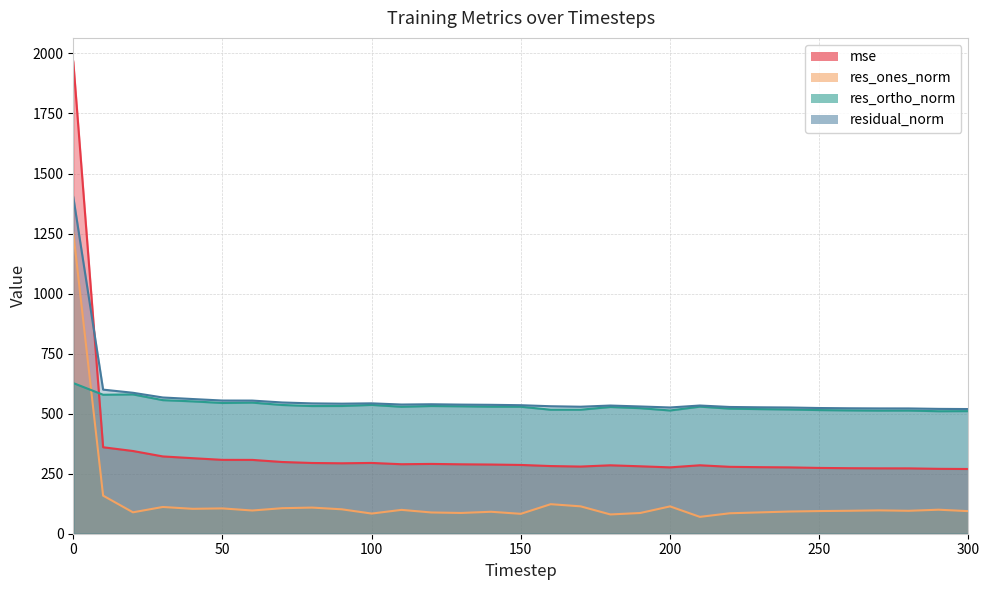

True or false: residual_norm and res_ones_norm cross at least once.

False